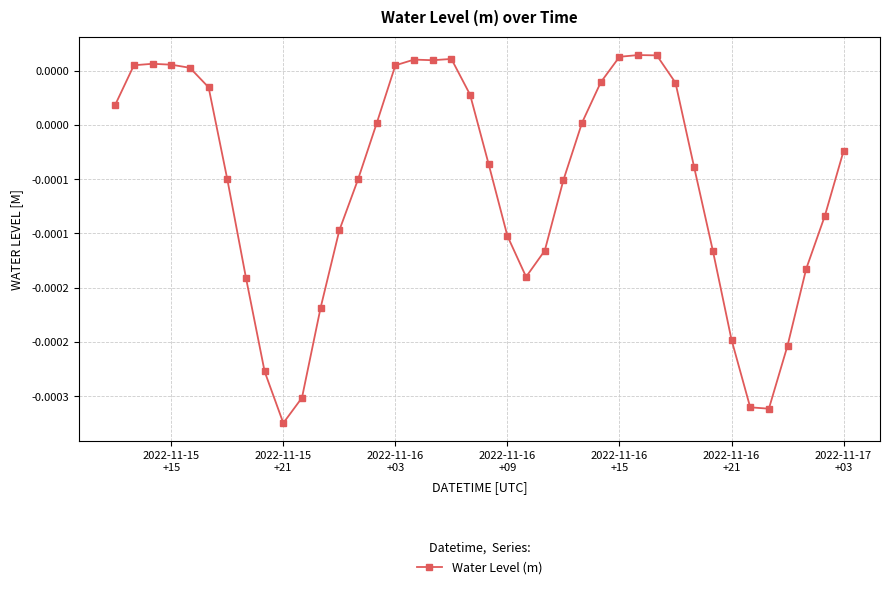

Is this an area chart (filled region under the line)?

No